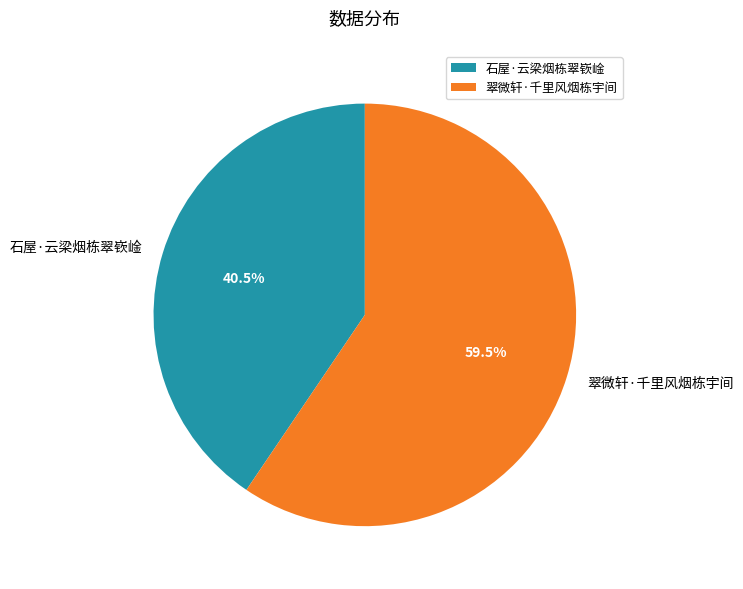

Which category has the biggest portion of the pie?

翠微轩·千里风烟栋宇间